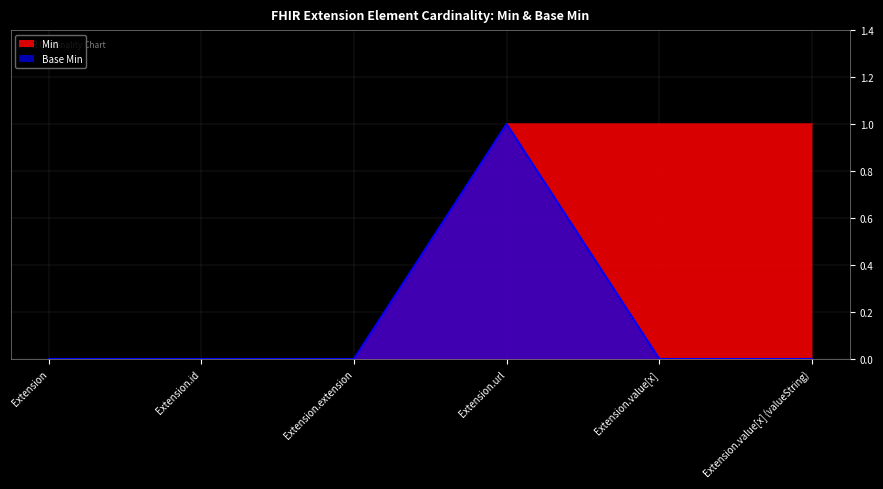

What is the difference between the maximum and second lowest values in the Base Min series?

1